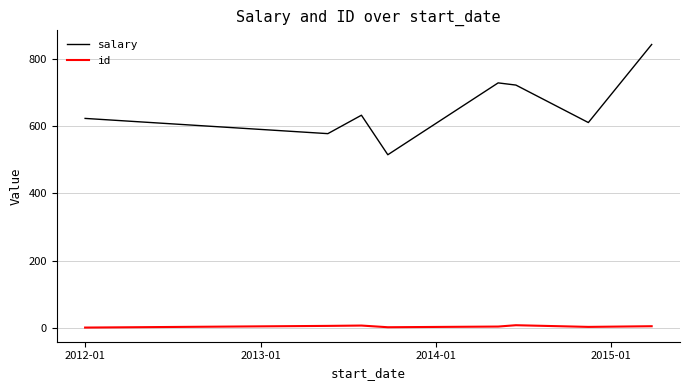

Which series has the largest range (max minus min)?

salary